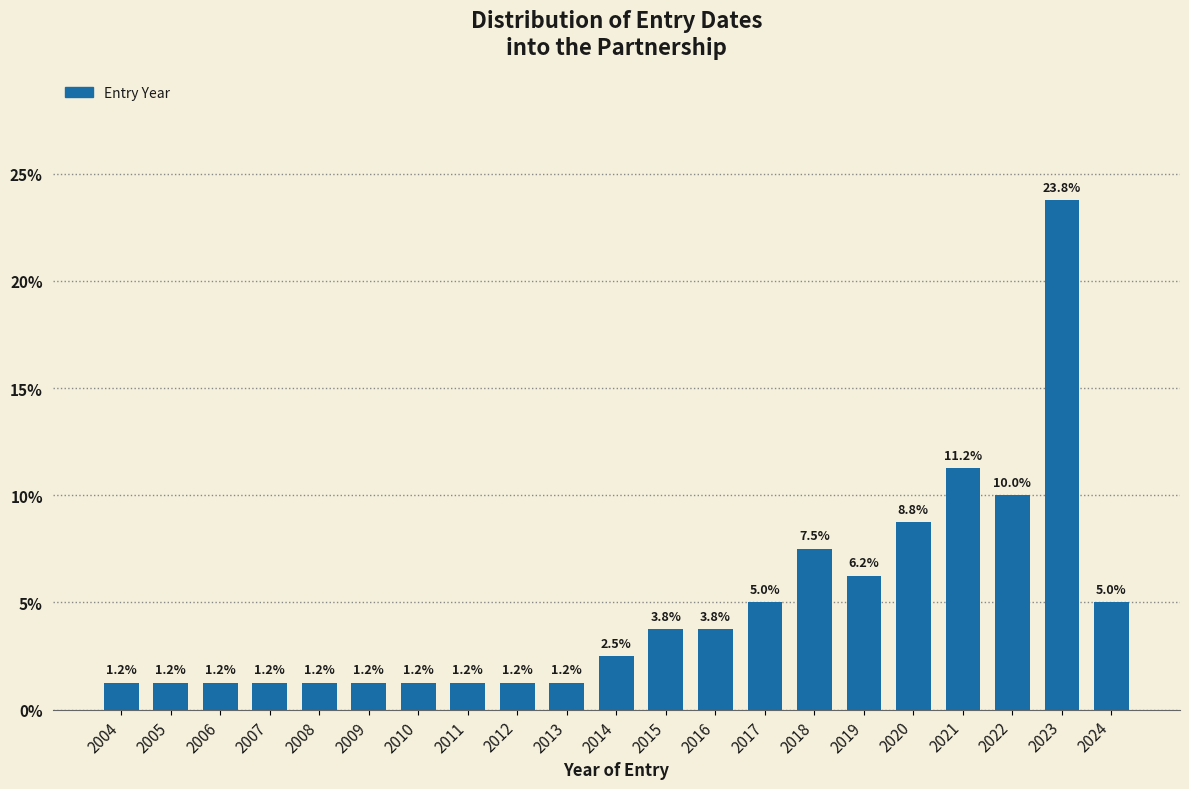

Which label corresponds to the largest value in the chart?

2023